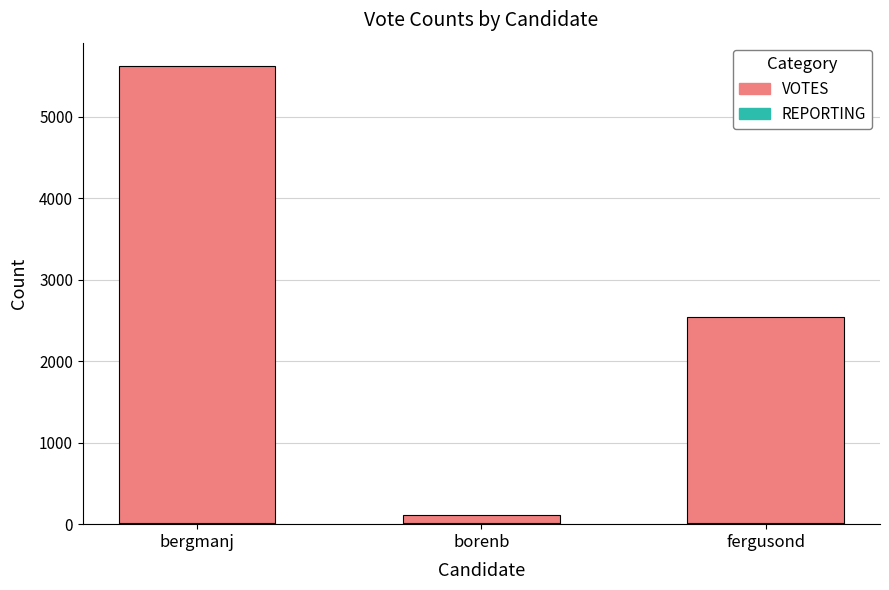

At which category is the sum across all series the highest?

bergmanj